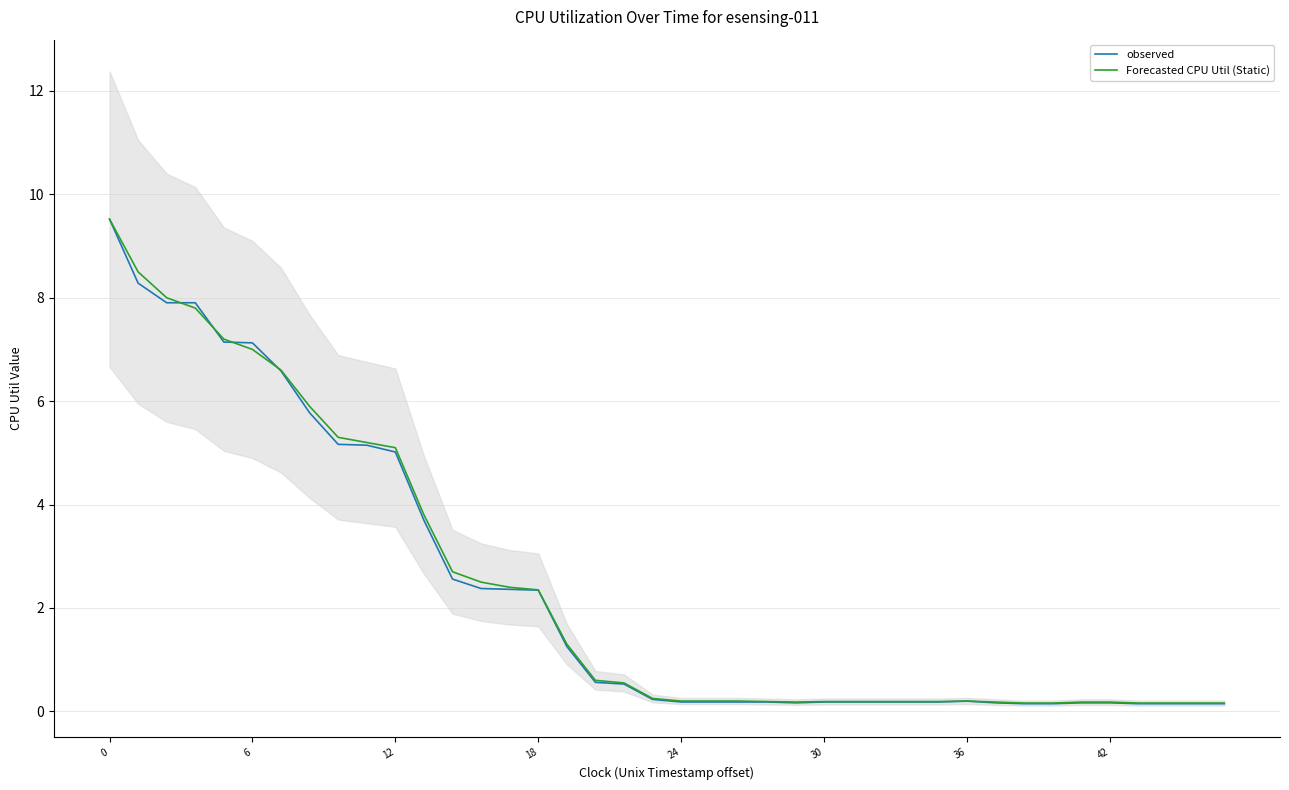

What is the highest value of the observed series?

9.5